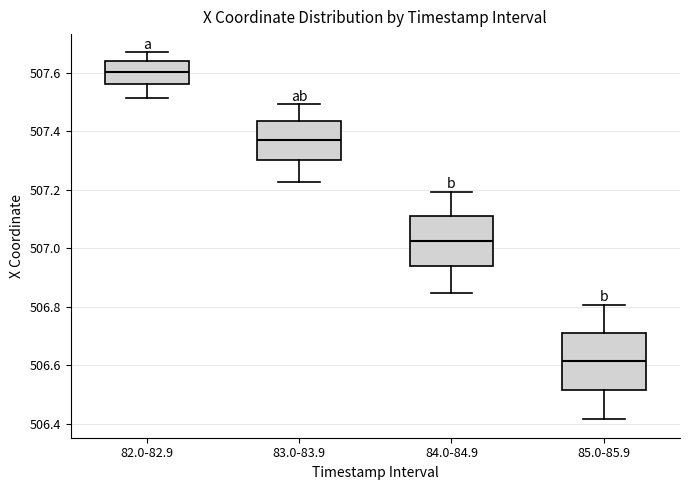

Reading left to right, read every box against the y-axis: the position of its median line, the range the box covers, and the ends of its whiskers. The values are not printed on the chart, so give them approximately, as read against the axis.

82.0-82.9: median 507.60, box 507.56 to 507.64, whiskers 507.52 to 507.68
83.0-83.9: median 507.38, box 507.30 to 507.44, whiskers 507.22 to 507.50
84.0-84.9: median 507.02, box 506.94 to 507.12, whiskers 506.84 to 507.20
85.0-85.9: median 506.62, box 506.52 to 506.72, whiskers 506.42 to 506.80